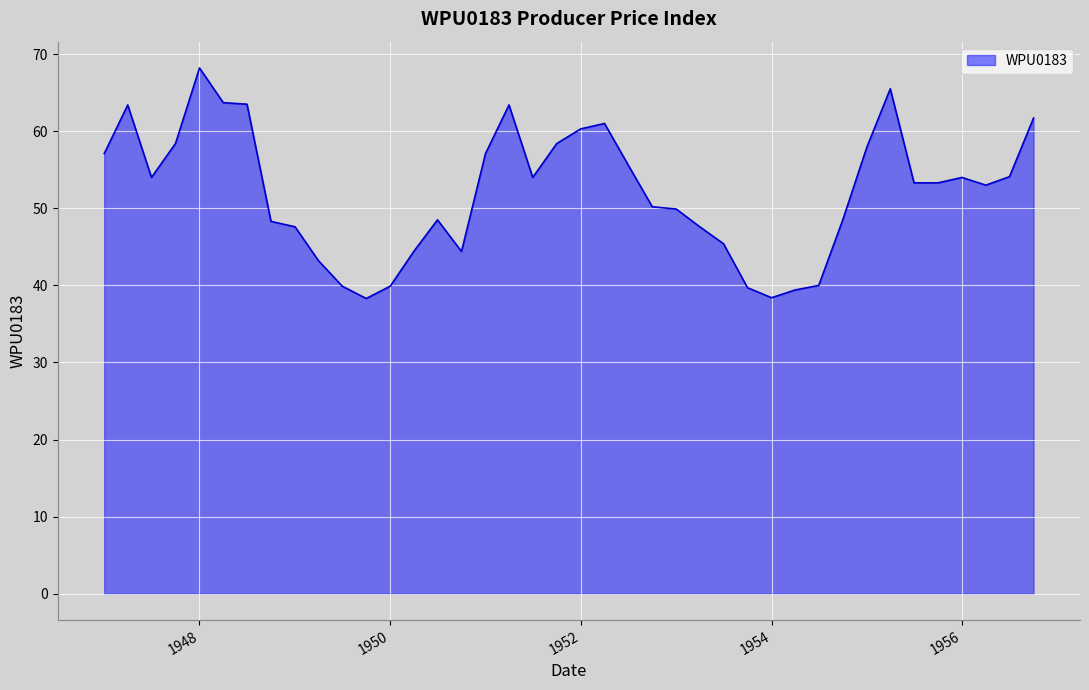

True or false: there are more than 0 points higher than both neighbors.

True